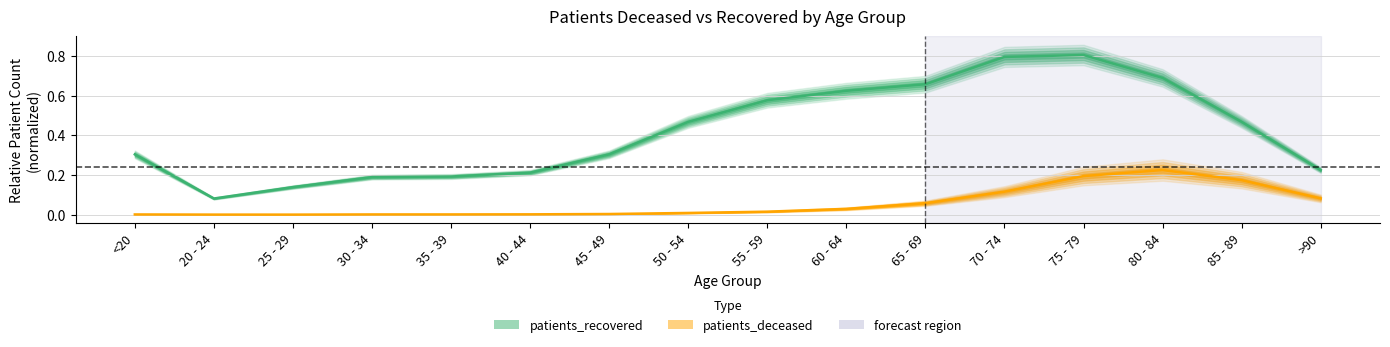

The value of patients_deceased at 55 - 59 is 0.0. True or false?

True